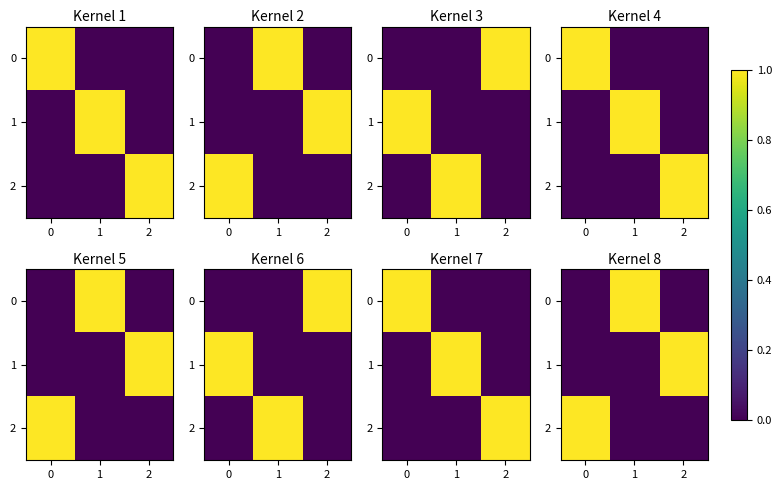

The value of 1 at 0 is 0. True or false?

True